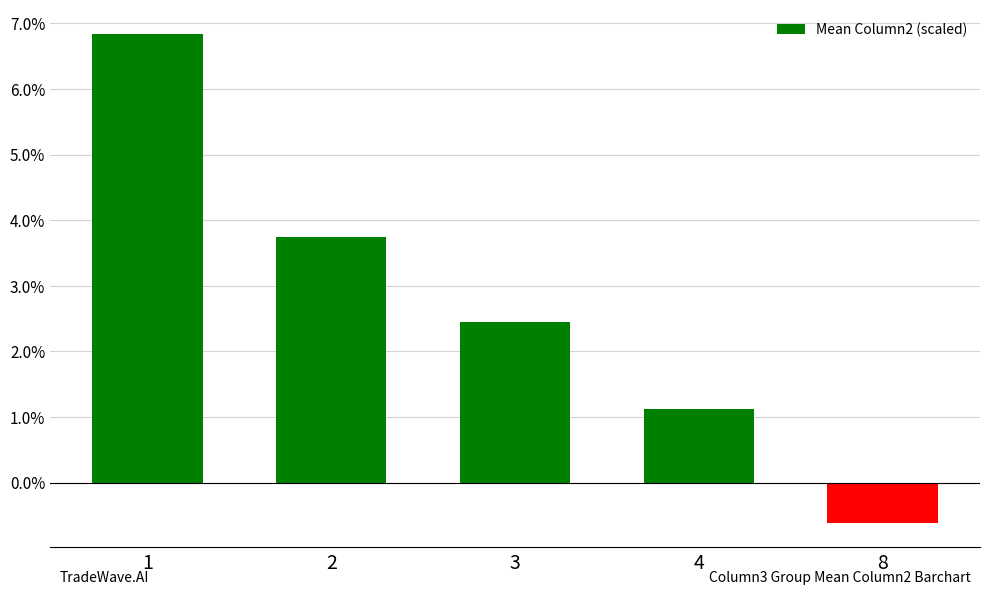

Is it true that the value at 2 is 2.3?

False